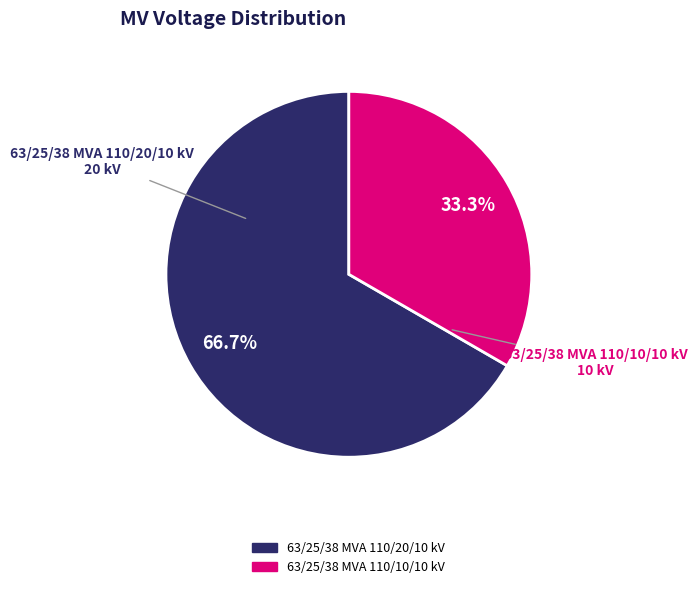

To the nearest percent, what is the average slice percentage?

50%